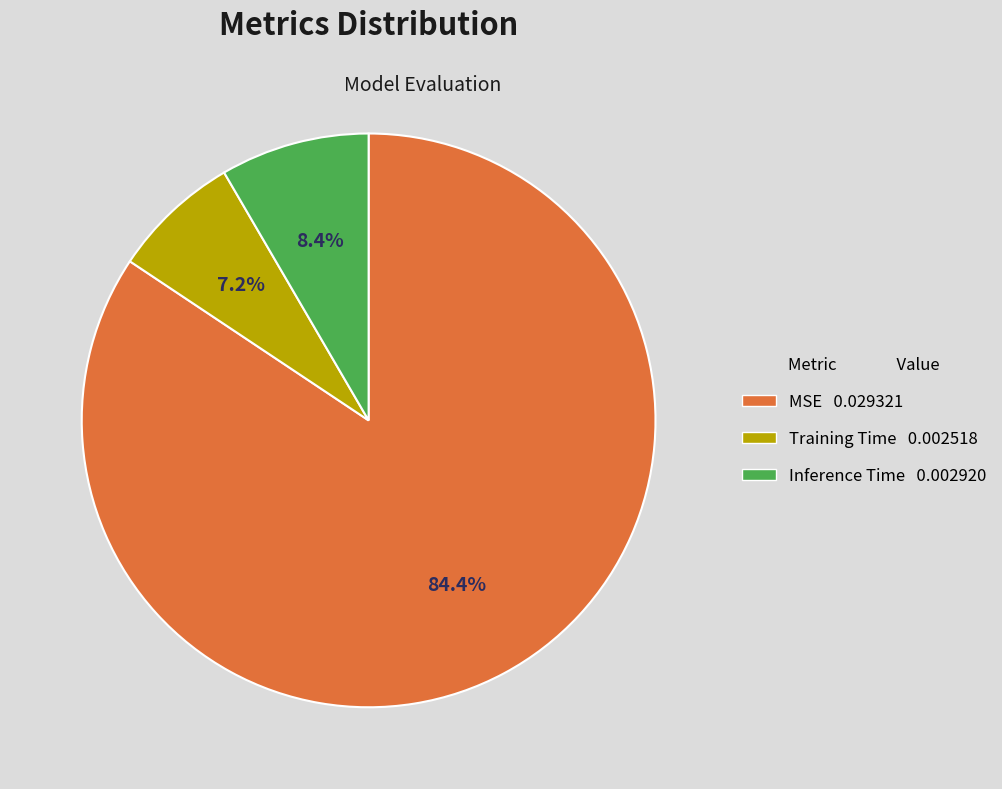

Count the number of slices in the pie.

3